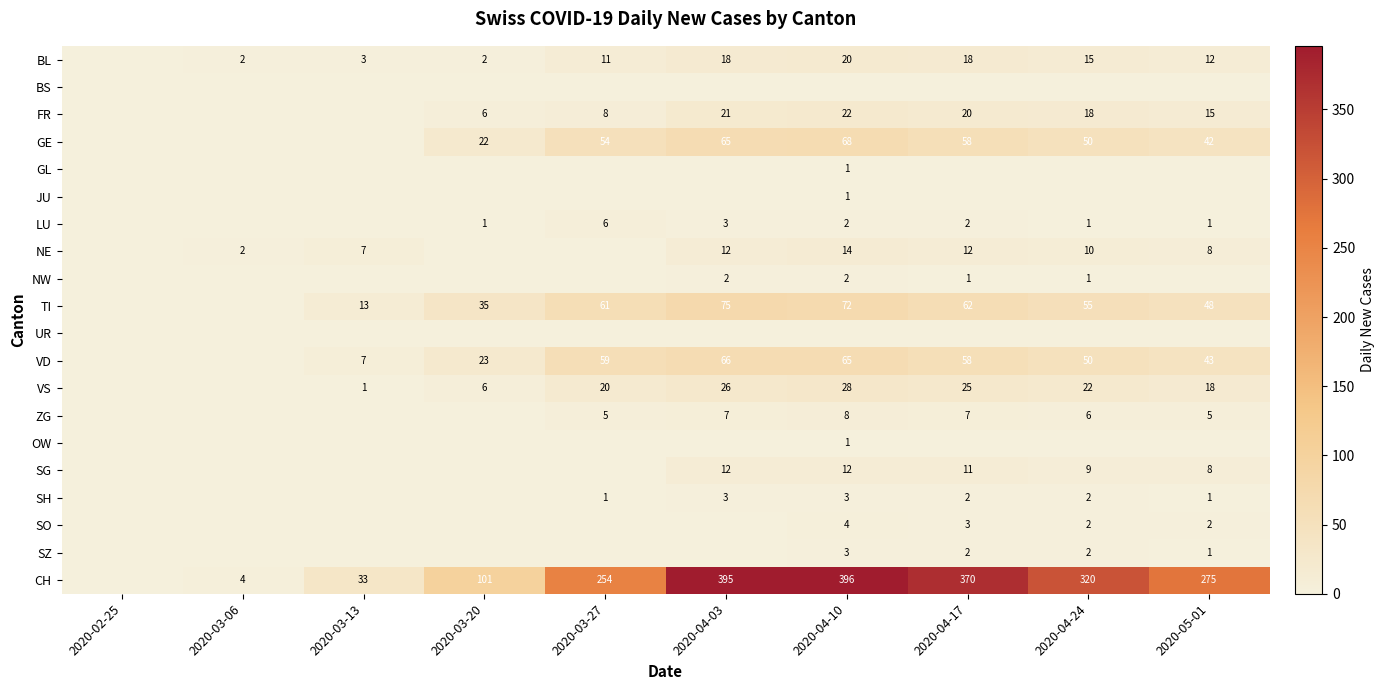

At which category is the sum across all series the highest?

2020-04-10